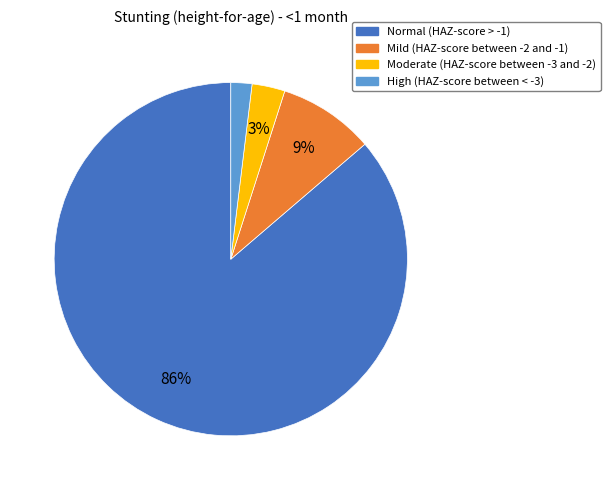

Rank the categories by value from lowest to highest.

High (HAZ-score between < -3), Moderate (HAZ-score between -3 and -2), Mild (HAZ-score between -2 and -1), Normal (HAZ-score > -1)